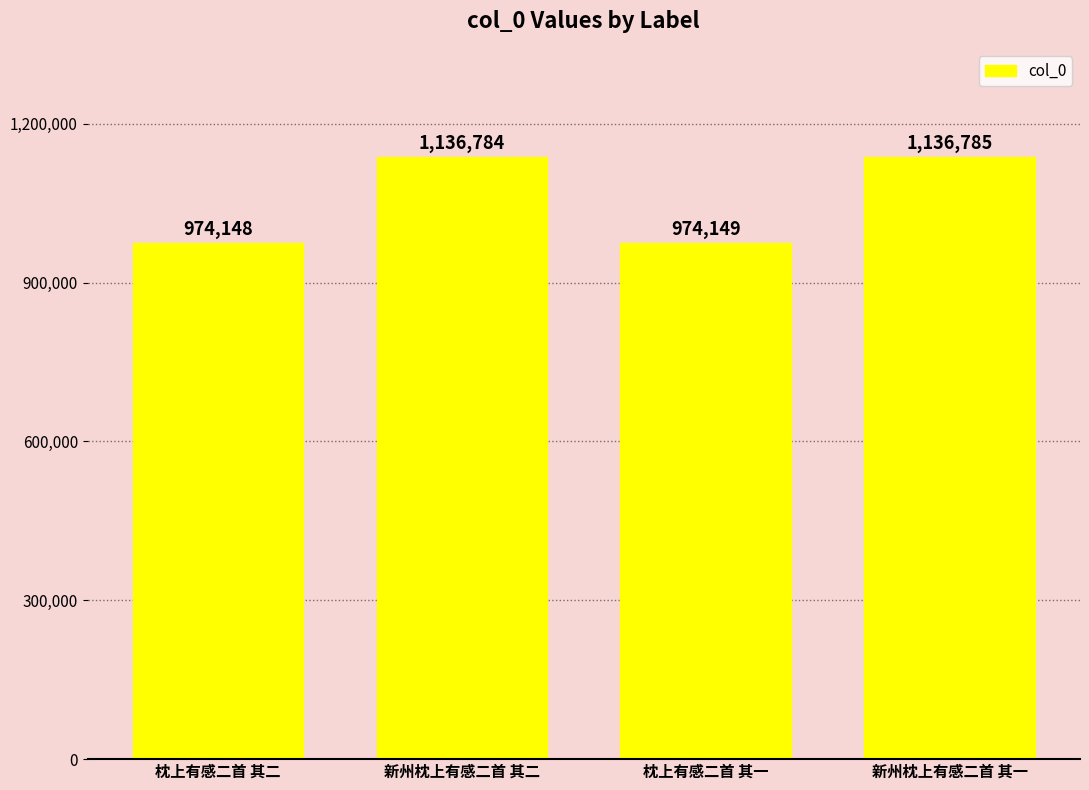

List the labels in order of value, largest first.

新州枕上有感二首 其一, 新州枕上有感二首 其二, 枕上有感二首 其一, 枕上有感二首 其二